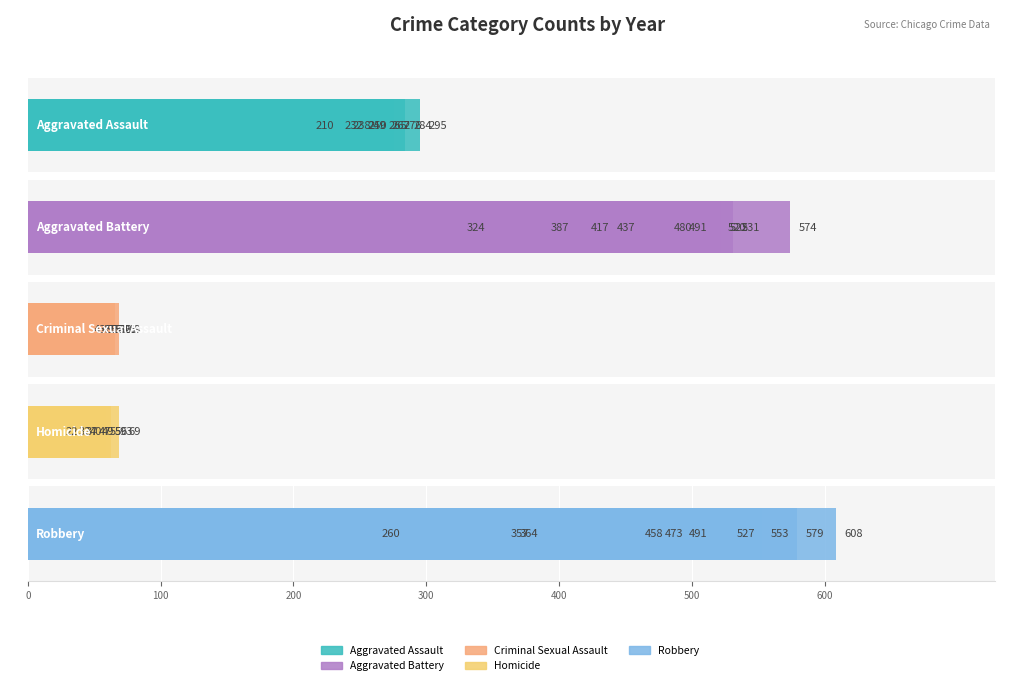

How many distinct data groups are displayed?

5